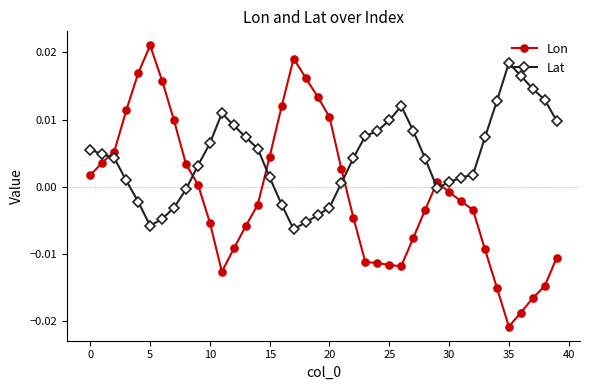

How many lines are shown in the chart?

2